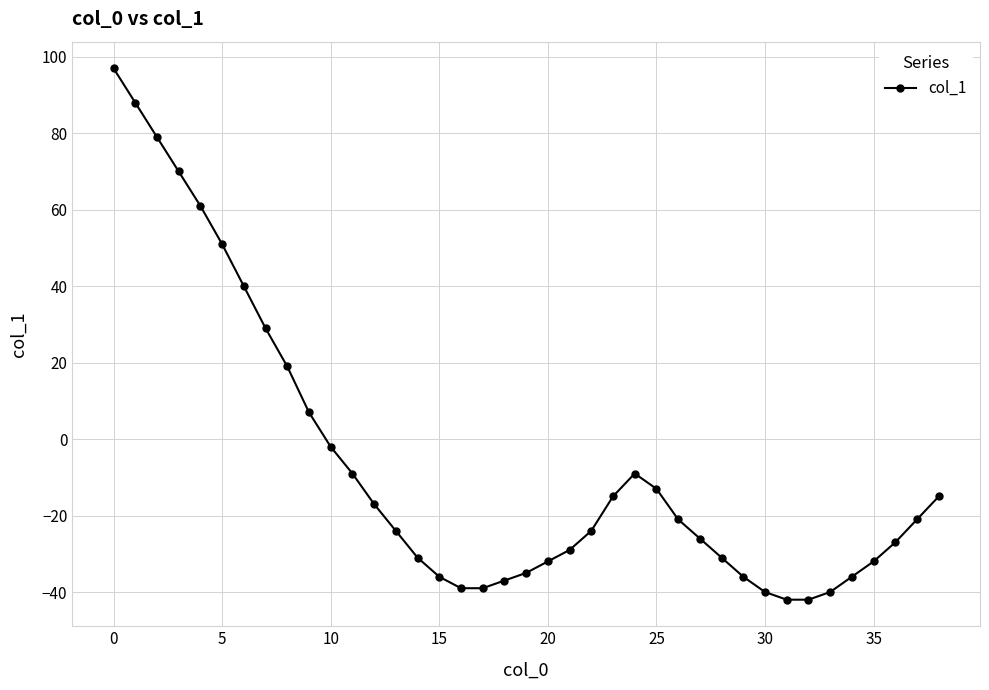

True or false: there are more than 0 points higher than both neighbors.

True